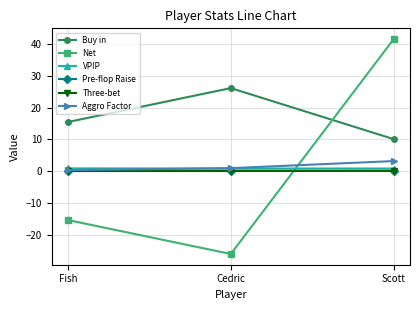

Which series has the largest range (max minus min)?

Net